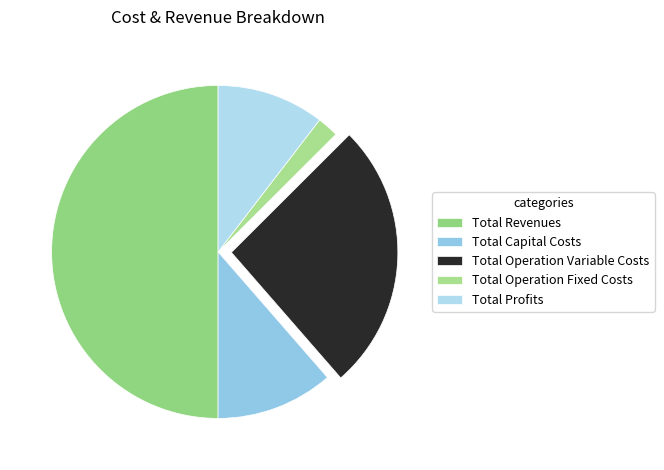

The Total Revenues slice represents 50% of the pie. True or false?

True